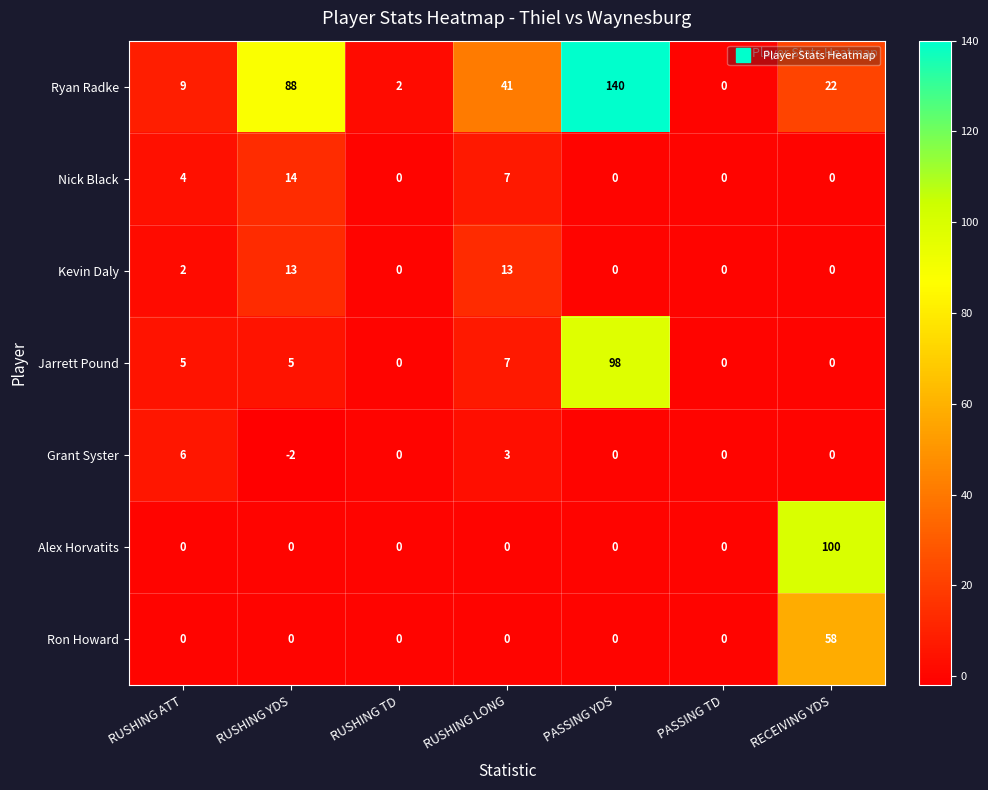

What is the difference between the second highest and second lowest values in the Jarrett Pound series?

7